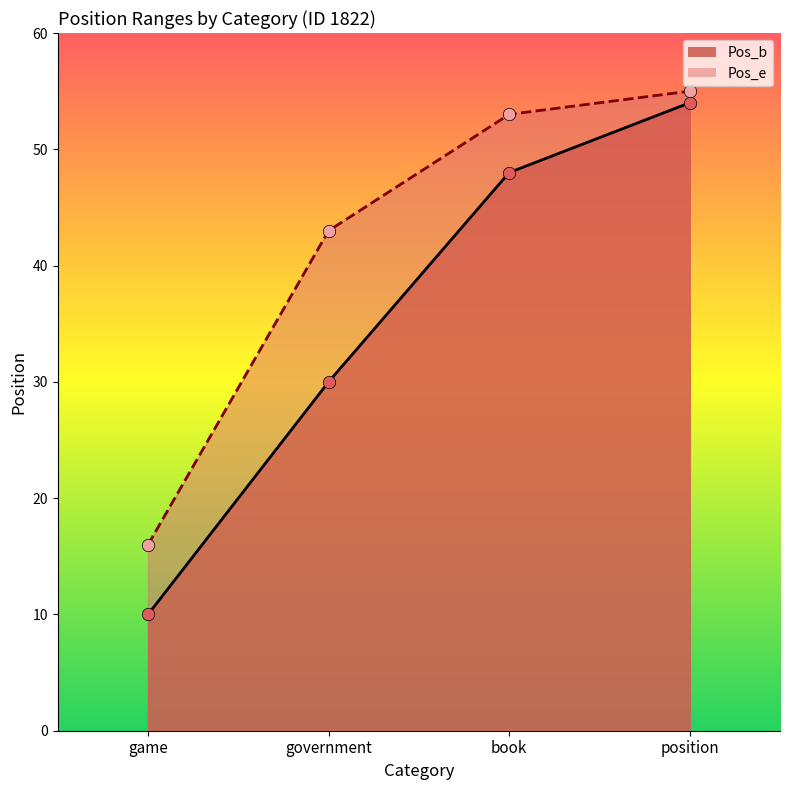

What are all the series names shown in the legend?

Pos_b, Pos_e